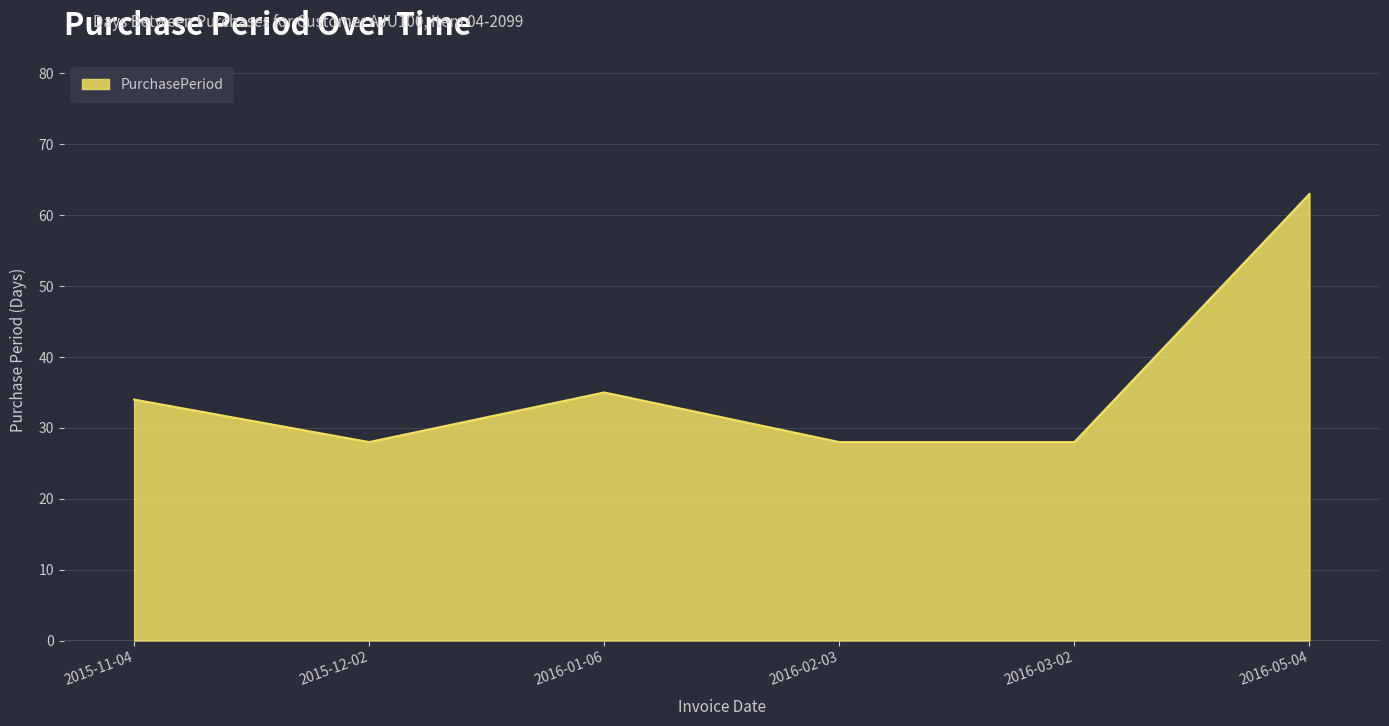

What is the average value?

36